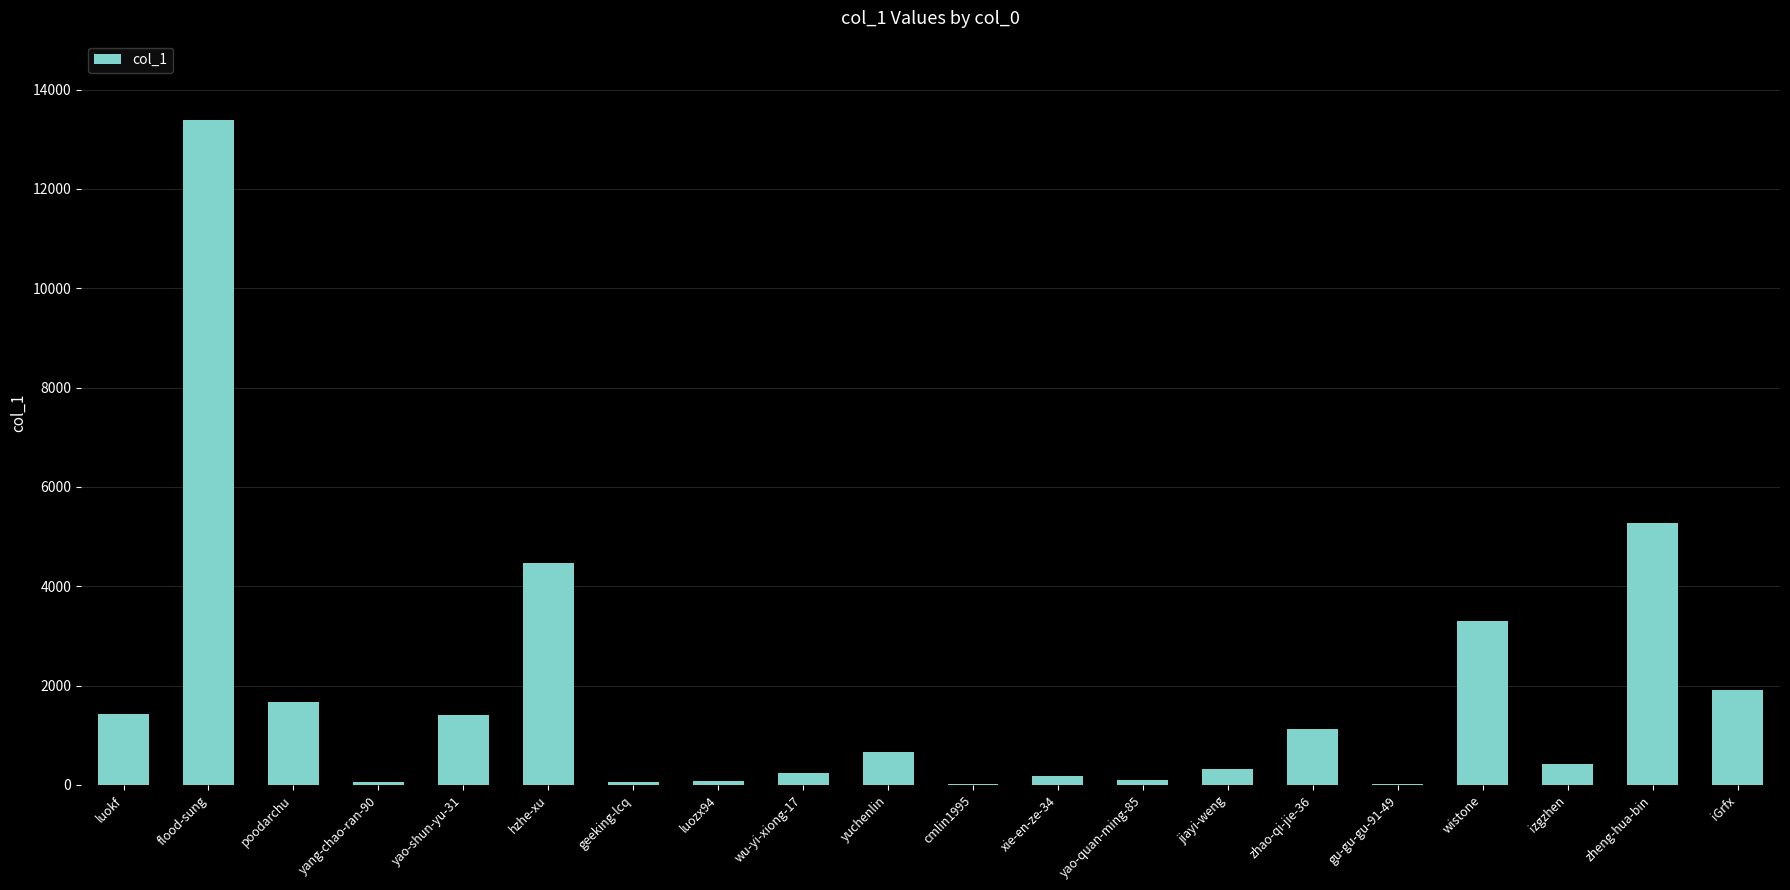

Between hzhe-xu and yao-quan-ming-85, which is larger?

hzhe-xu